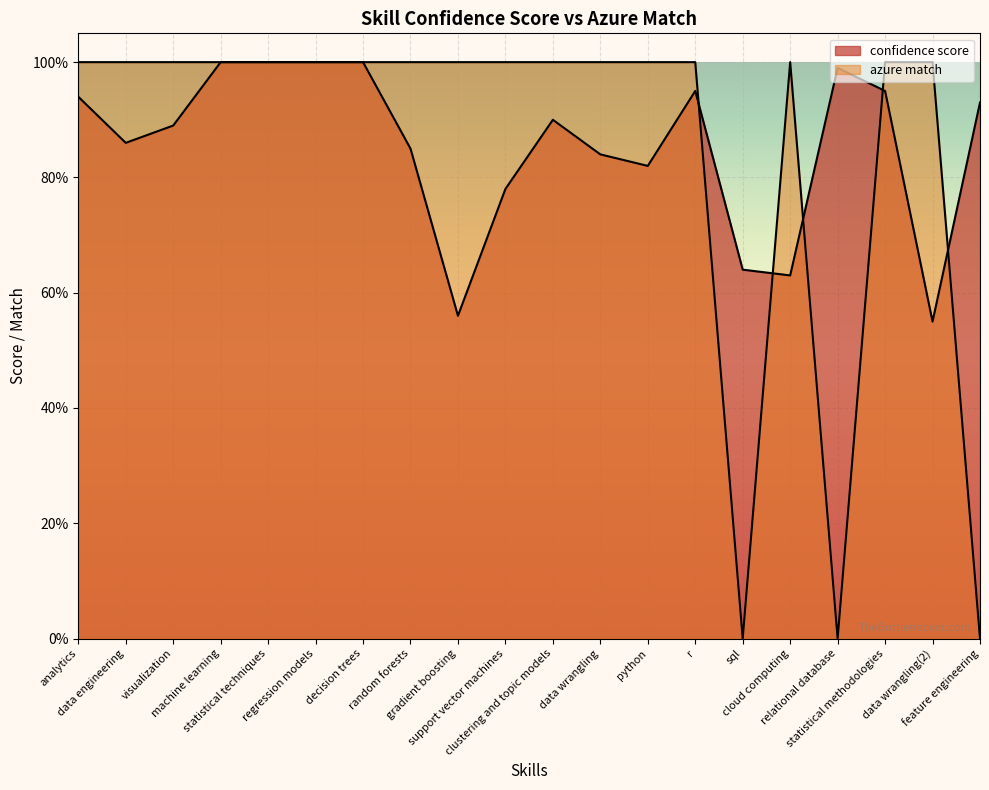

What is the value of the azure match point at the 14th from the left?

1.0